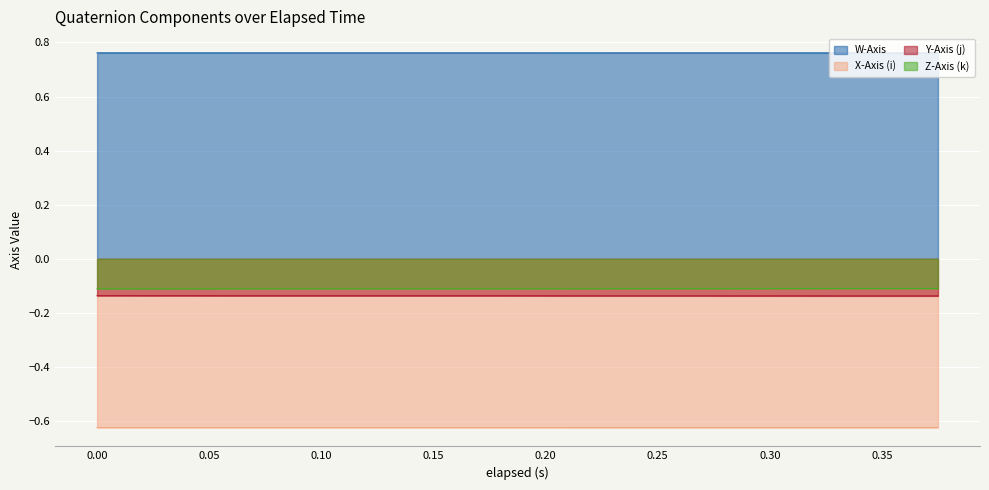

What is the total value across all series at 0.255?

-0.1